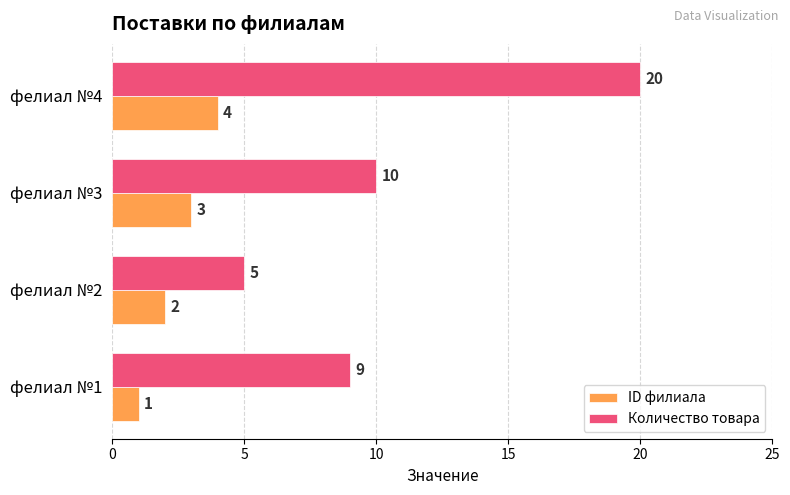

What is the highest value of the ID филиала series?

4